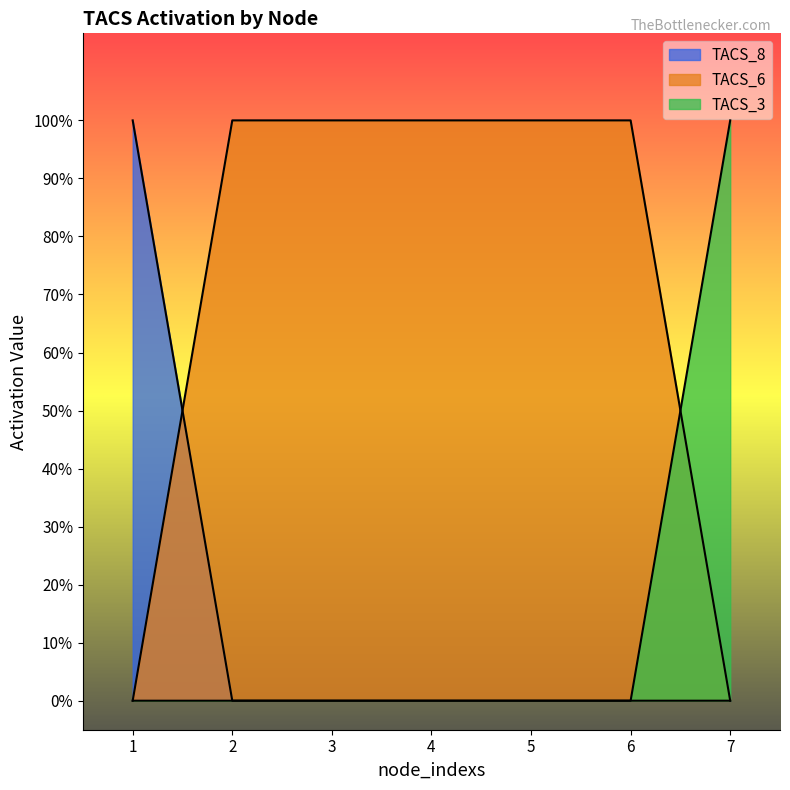

How many TACS_8 values are between 0 and 1?

7